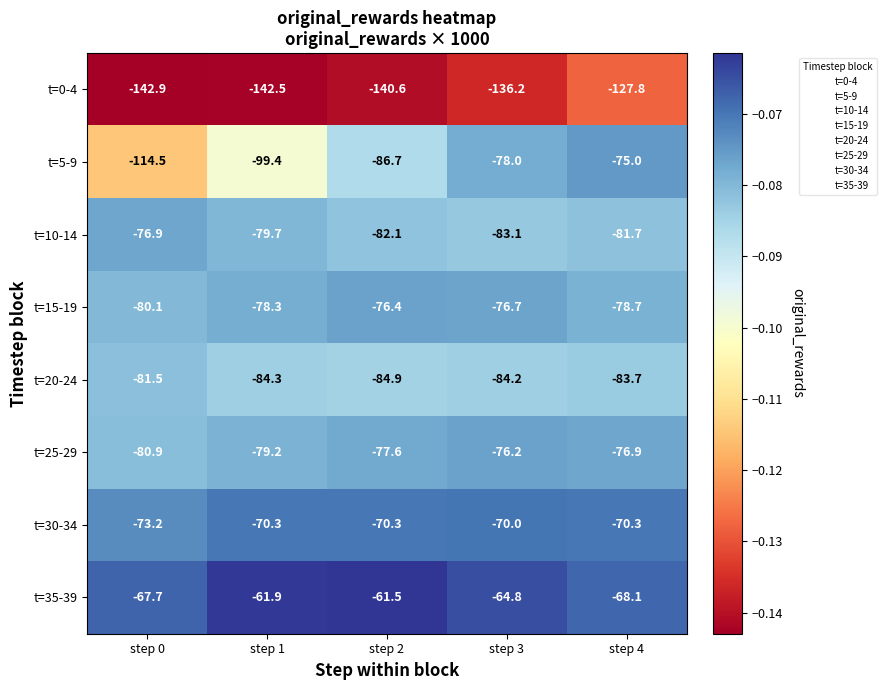

Is it true that t=25-29 equals 3.4 at step 1?

False